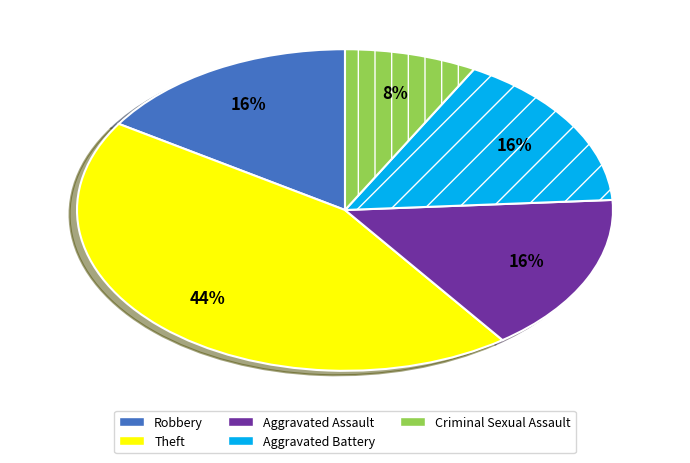

Which slice is the largest?

Theft